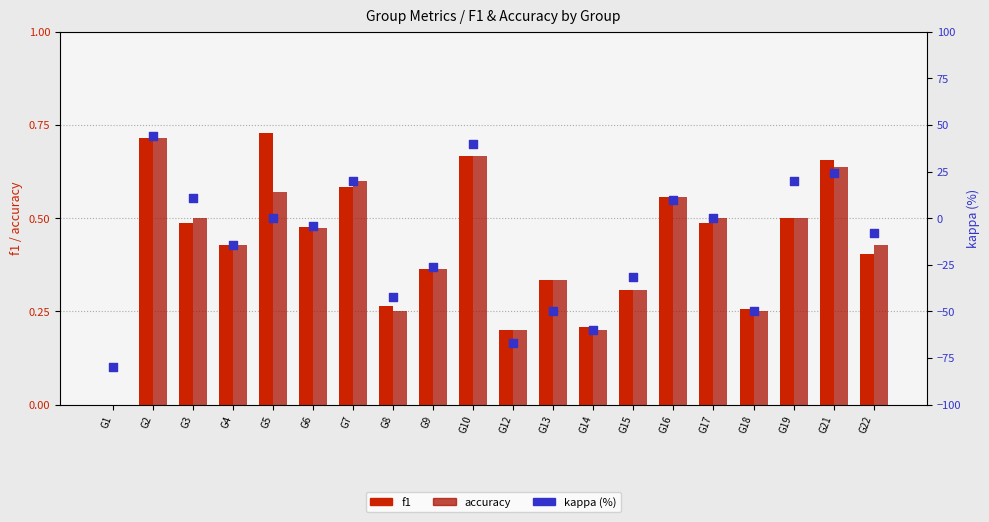

At how many categories does at least one series exceed -17?

20